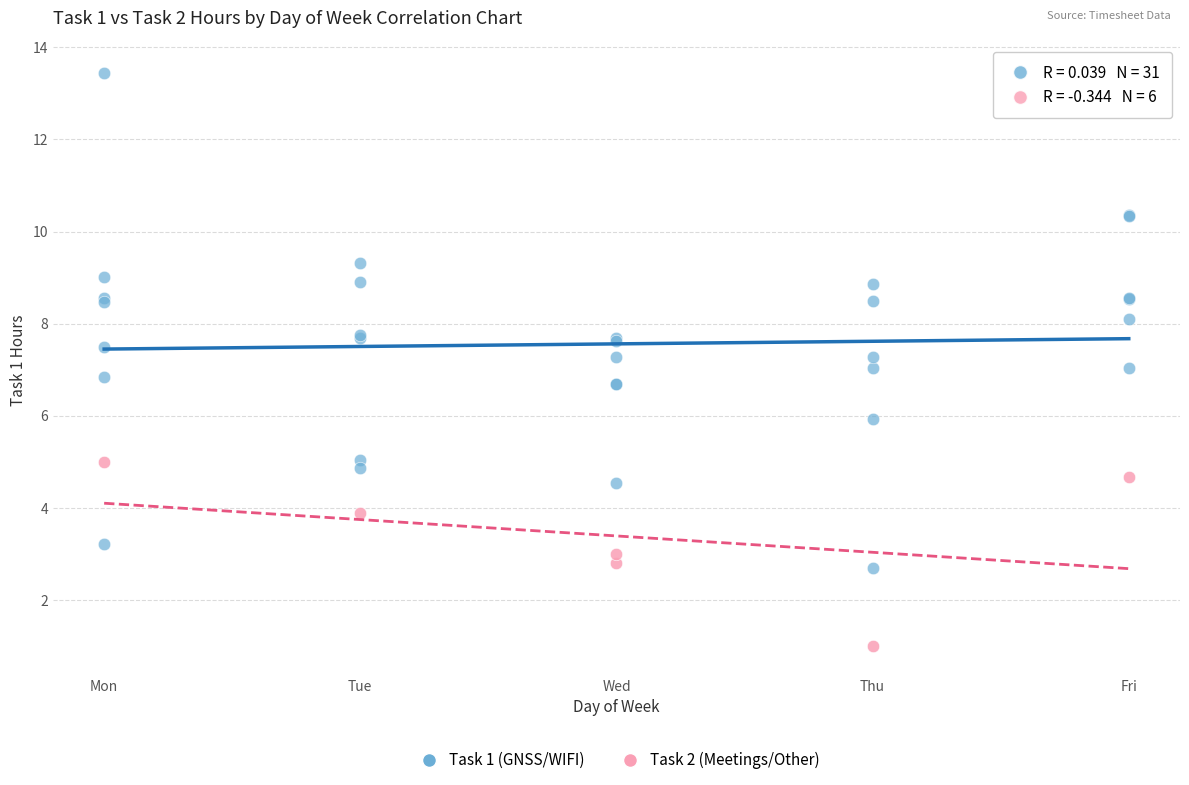

Which series contains the highest Y value?

Task 1 (GNSS/WIFI)